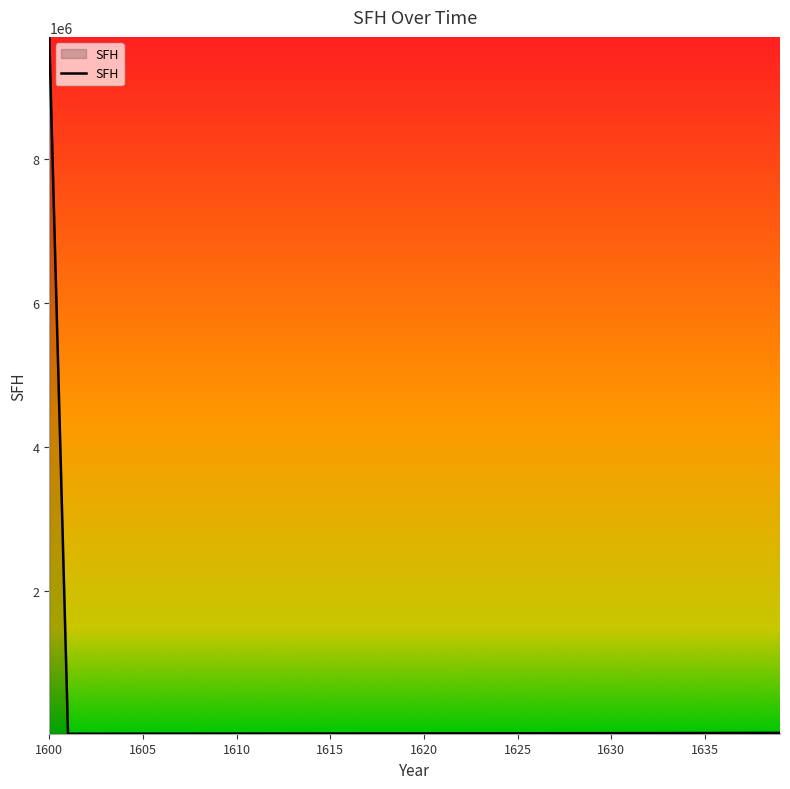

What is the maximum value shown in the chart?

9699885.7